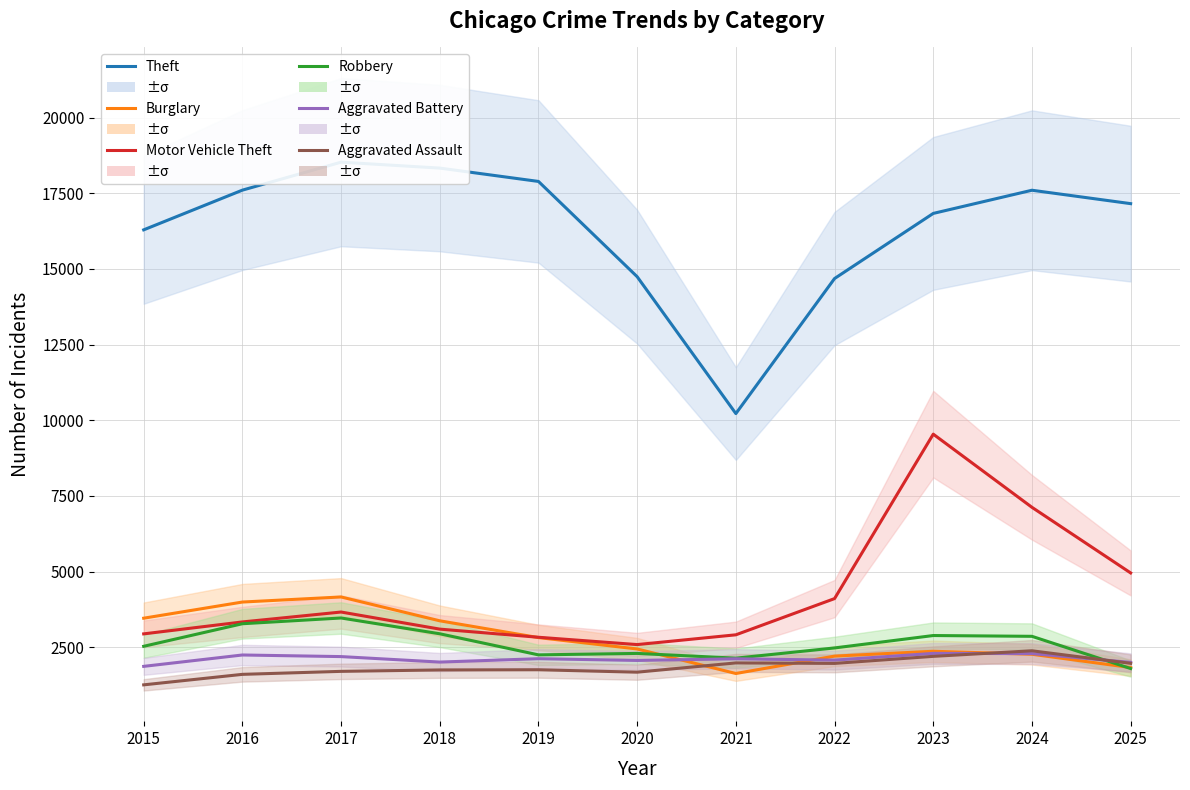

Where is Aggravated Battery nearest to the value 2079?

2022